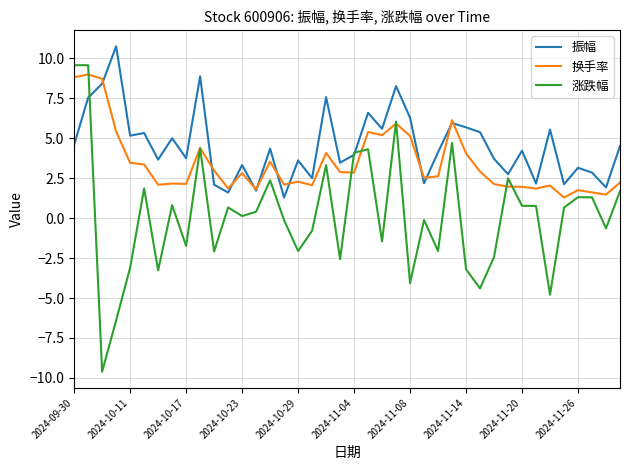

Which series ends up on top after the final intersection of 换手率 and 涨跌幅?

换手率